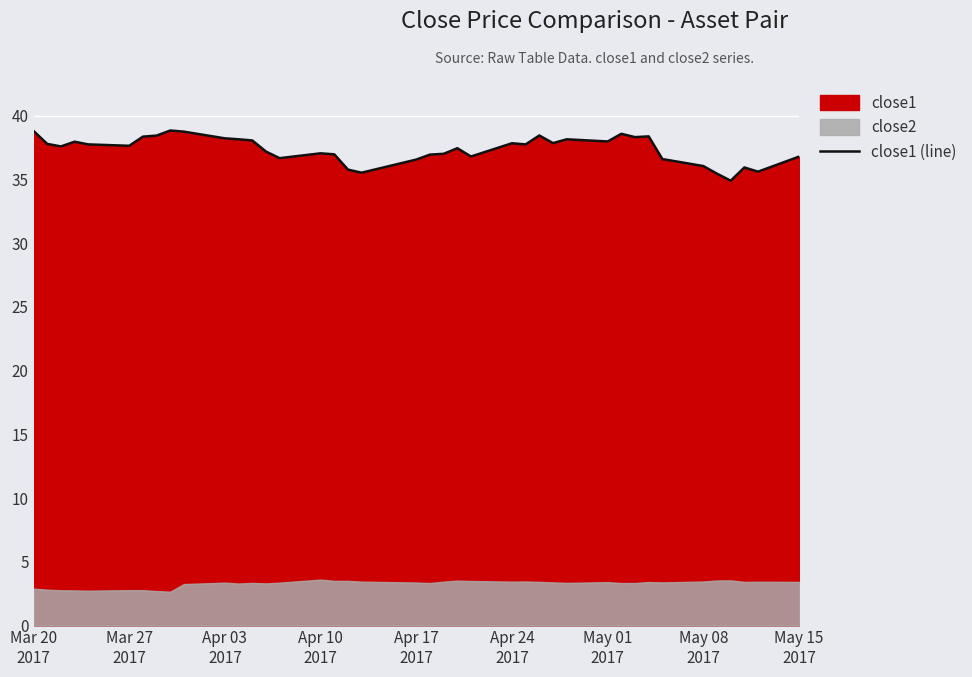

What is the maximum value for close1 (line)?

38.8